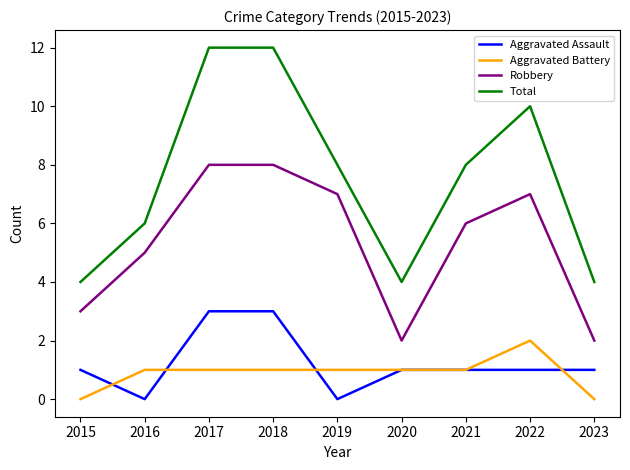

The Robbery series shows 2 at 2015. True or false?

False